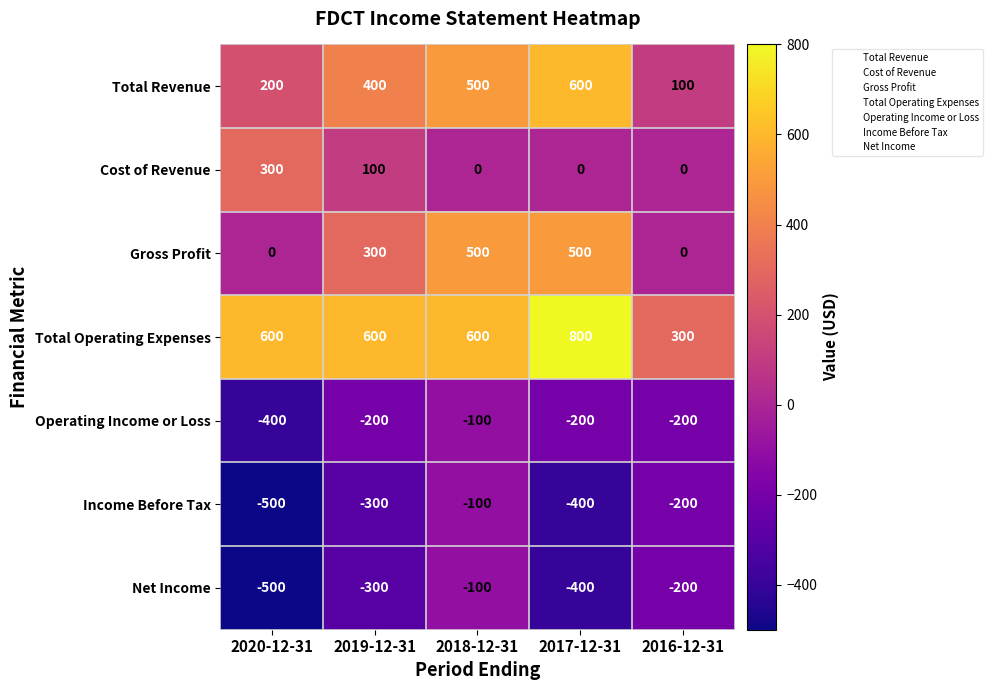

What is the difference between the Total Revenue values at 2018-12-31 and 2019-12-31?

100